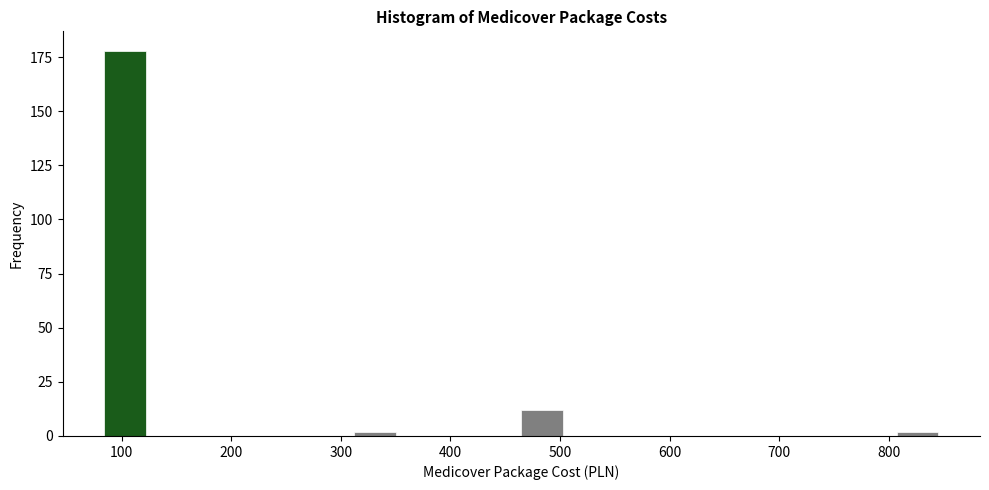

Around what value on the x-axis is the tallest bar? Give the approximate position of its centre, as read against the axis.

100